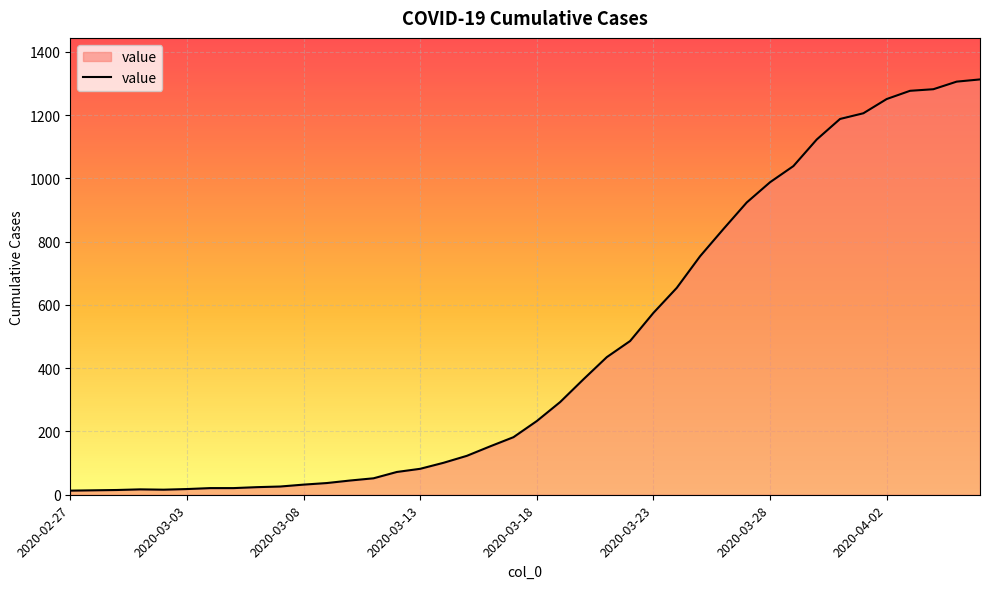

What is the difference between the maximum and minimum values?

1300